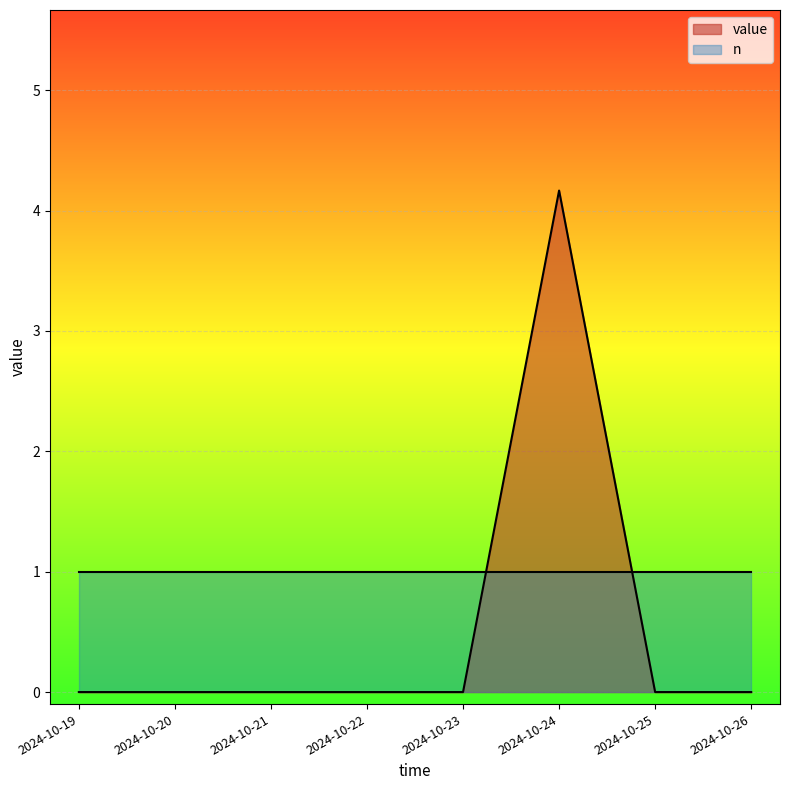

How many values are between 0 and 1?

7